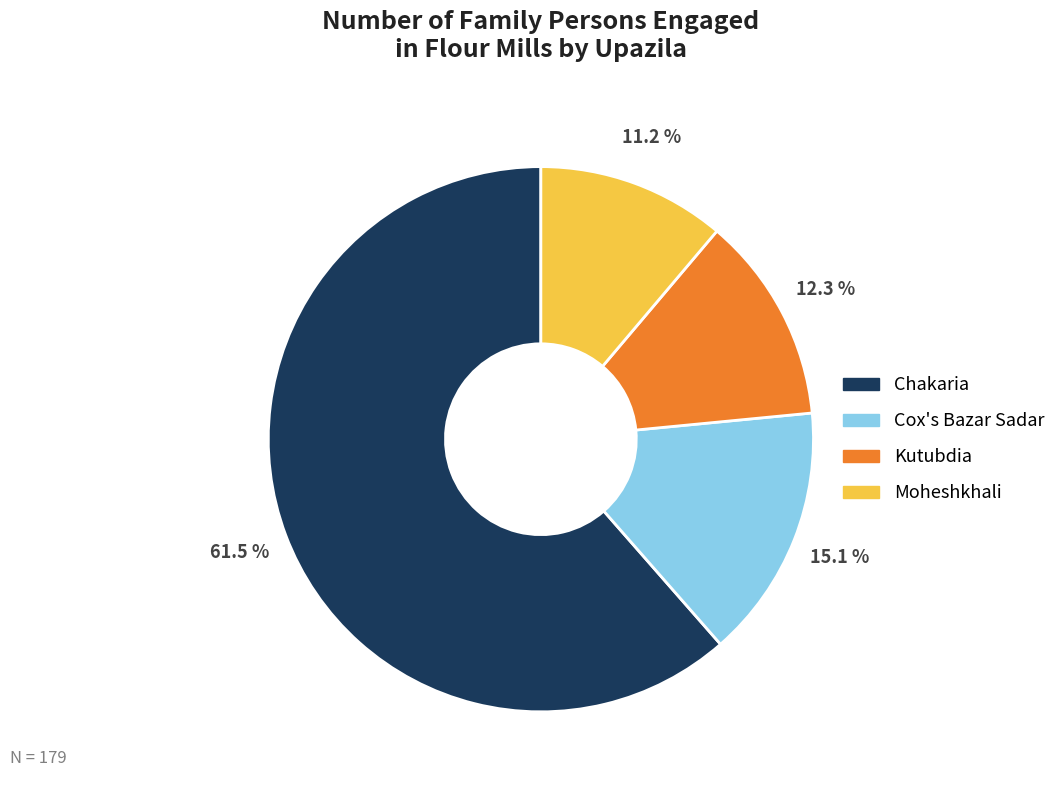

Rank the categories by value from lowest to highest.

Moheshkhali, Kutubdia, Cox's Bazar Sadar, Chakaria